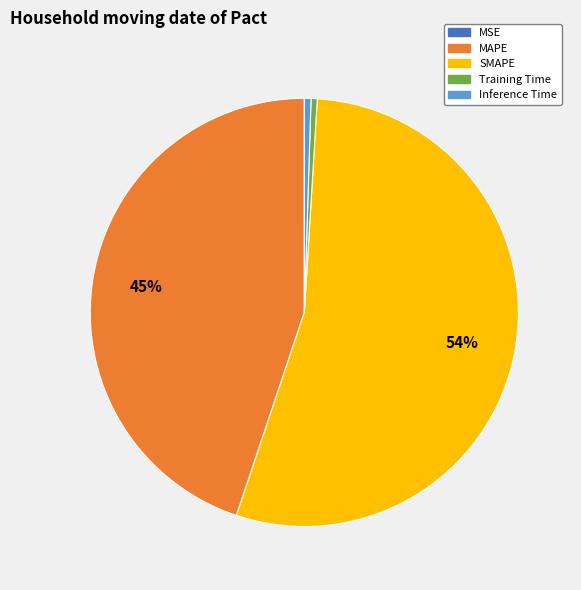

Which category accounts for the majority?

SMAPE